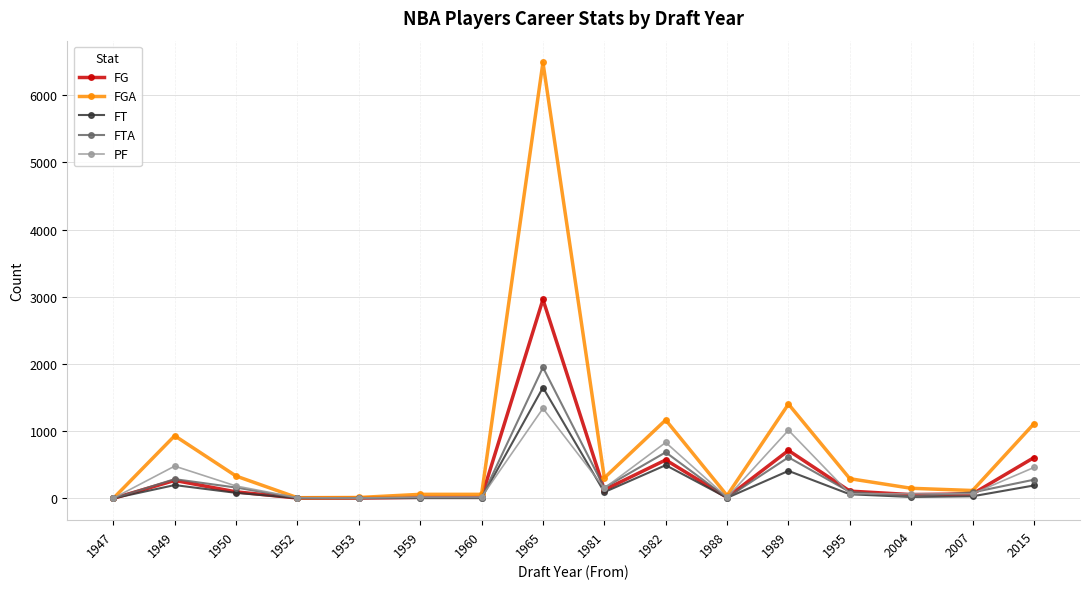

True or false: FGA has more than 0 points higher than both neighbors.

True